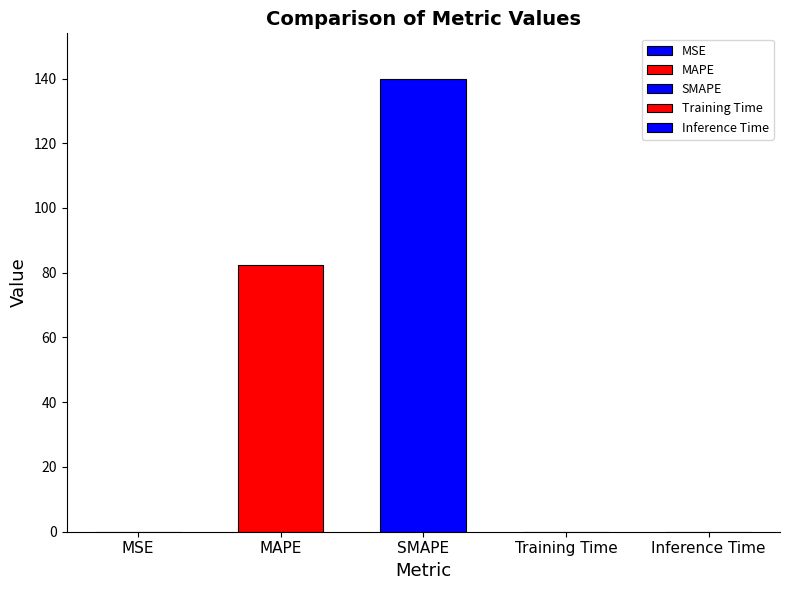

Is it true that the value at MSE is 0.0?

False